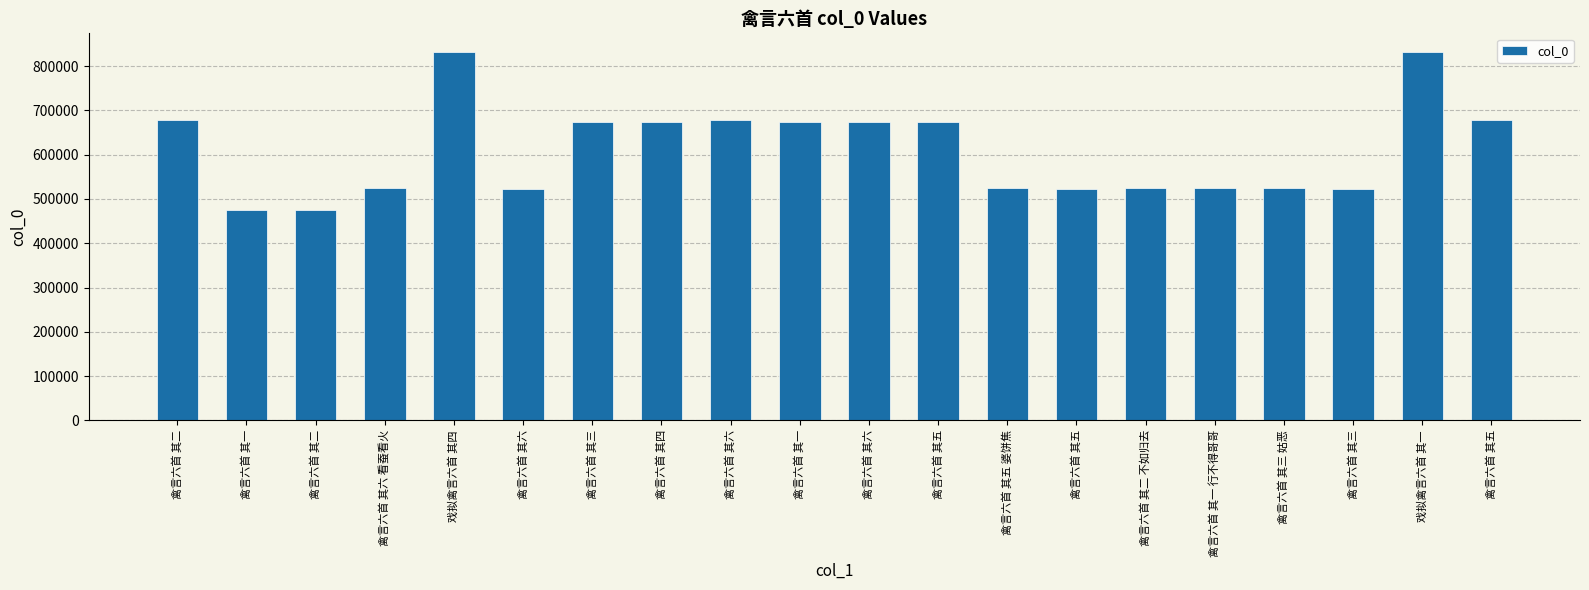

True or false: the data shows 942491 at 禽言六首 其五 婆饼焦.

False